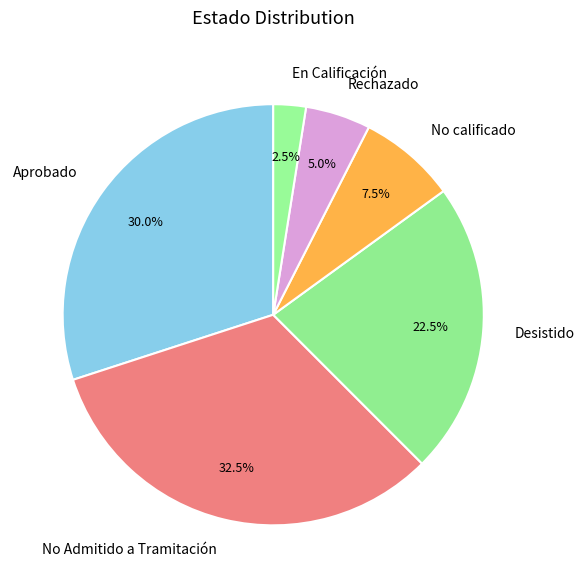

Count the number of slices in the pie.

6